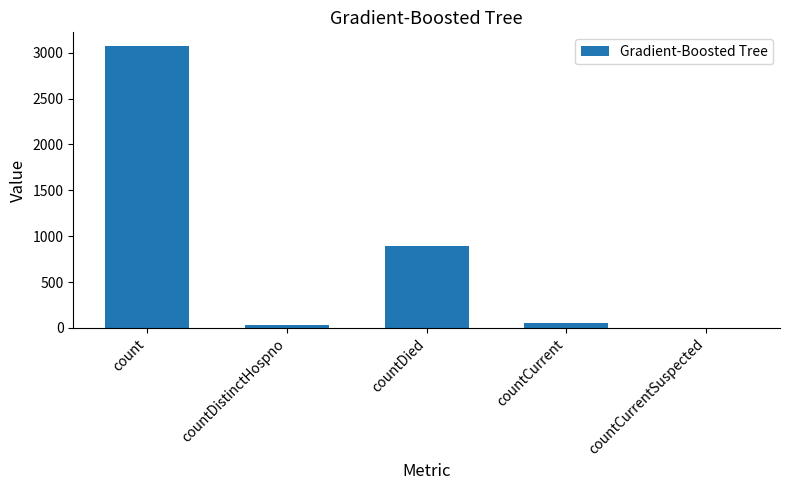

How many distinct data groups are displayed?

1